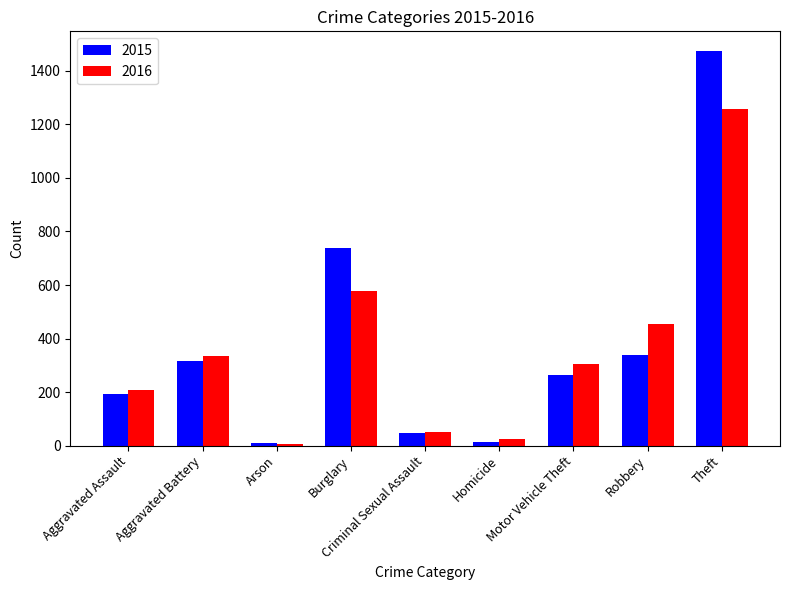

What is the maximum value shown in the chart?

1474